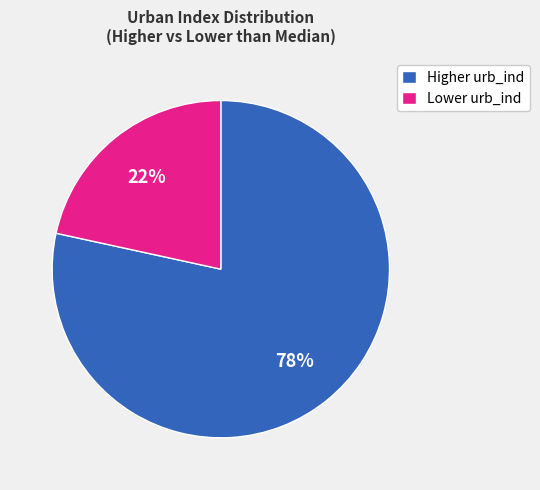

To the nearest percent, what percentage of the pie is Lower urb_ind?

22%